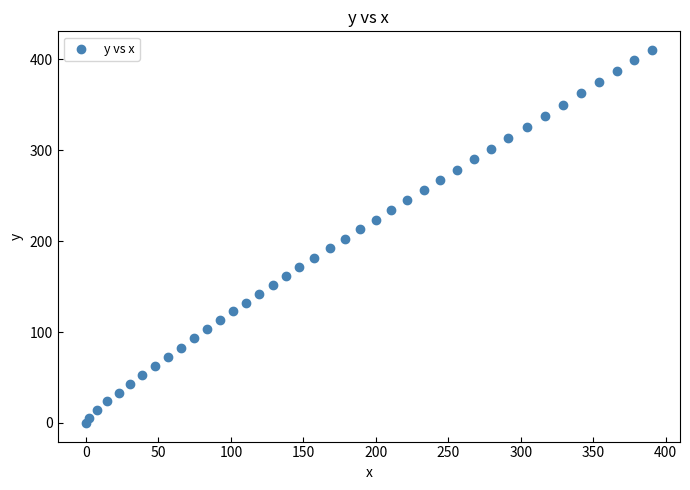

What is the range of X values (max minus min)?

390.3